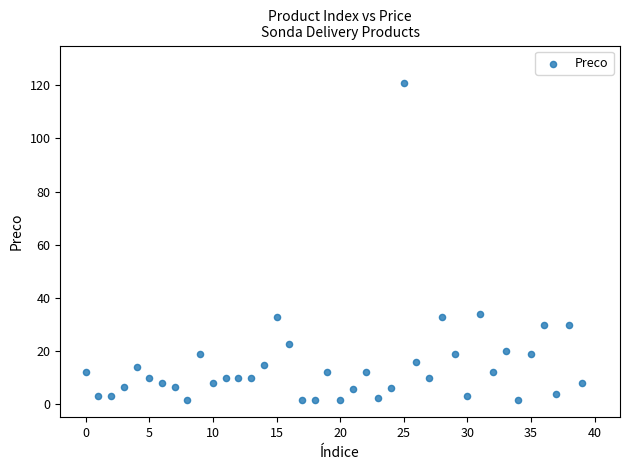

What is the range of Y values (max minus min)?

119.3